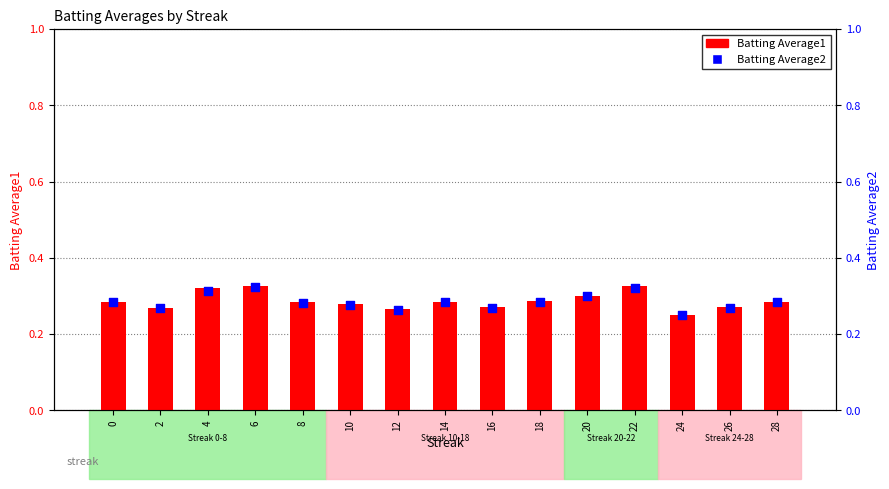

Which series contains the lowest Y value?

Batting Average1